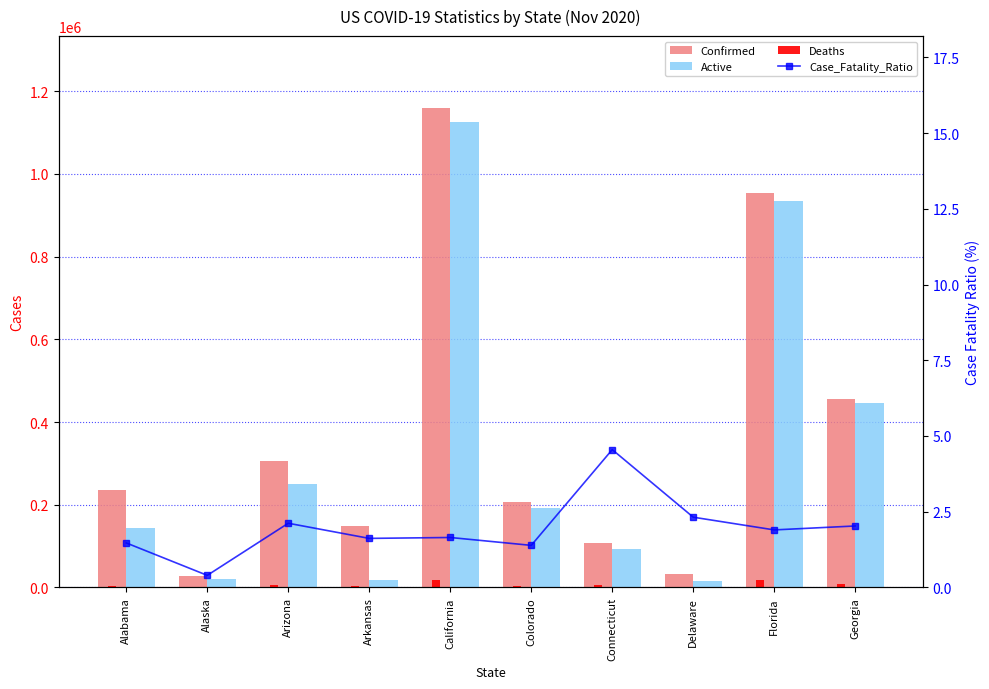

What is the total value across all series at Arizona?

564504.1